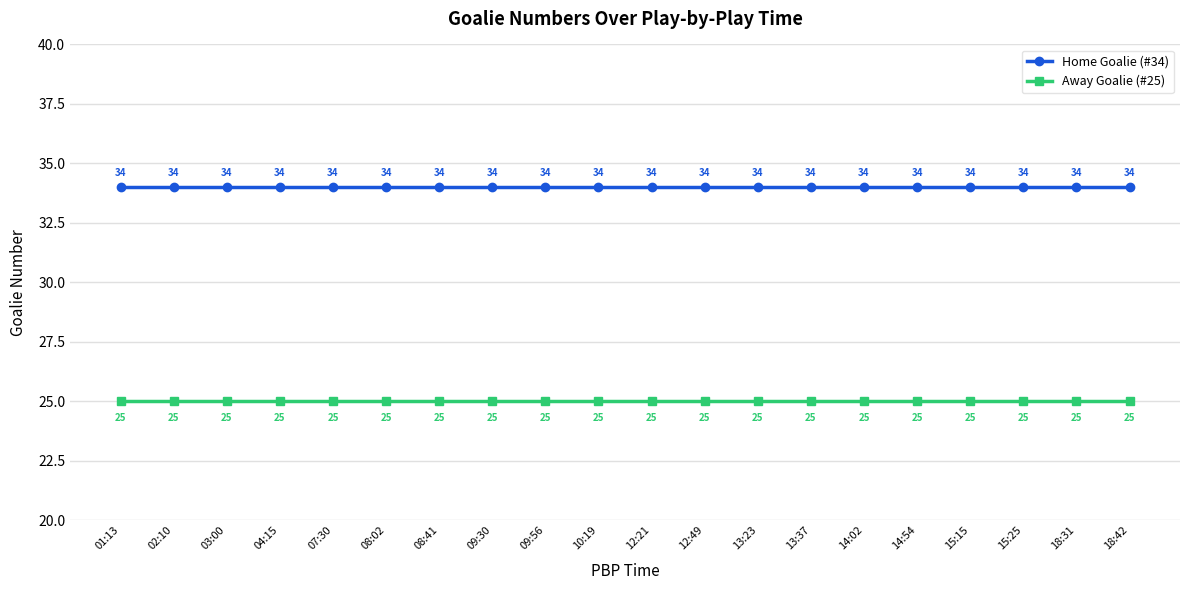

Is the value of Home Goalie (#34) at 04:15 greater than the value of Away Goalie (#25) at 10:19?

Yes